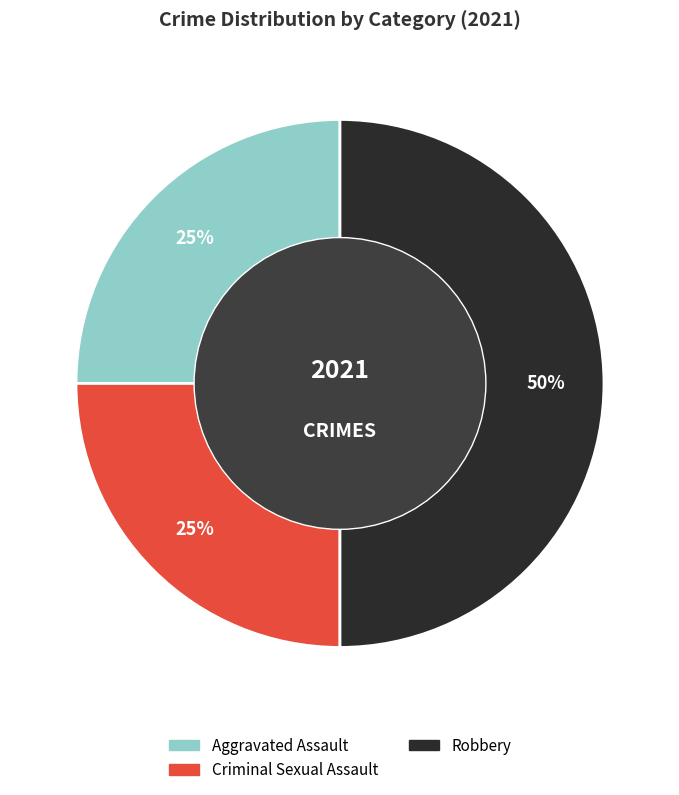

Does Aggravated Assault account for over 50% of the chart?

No